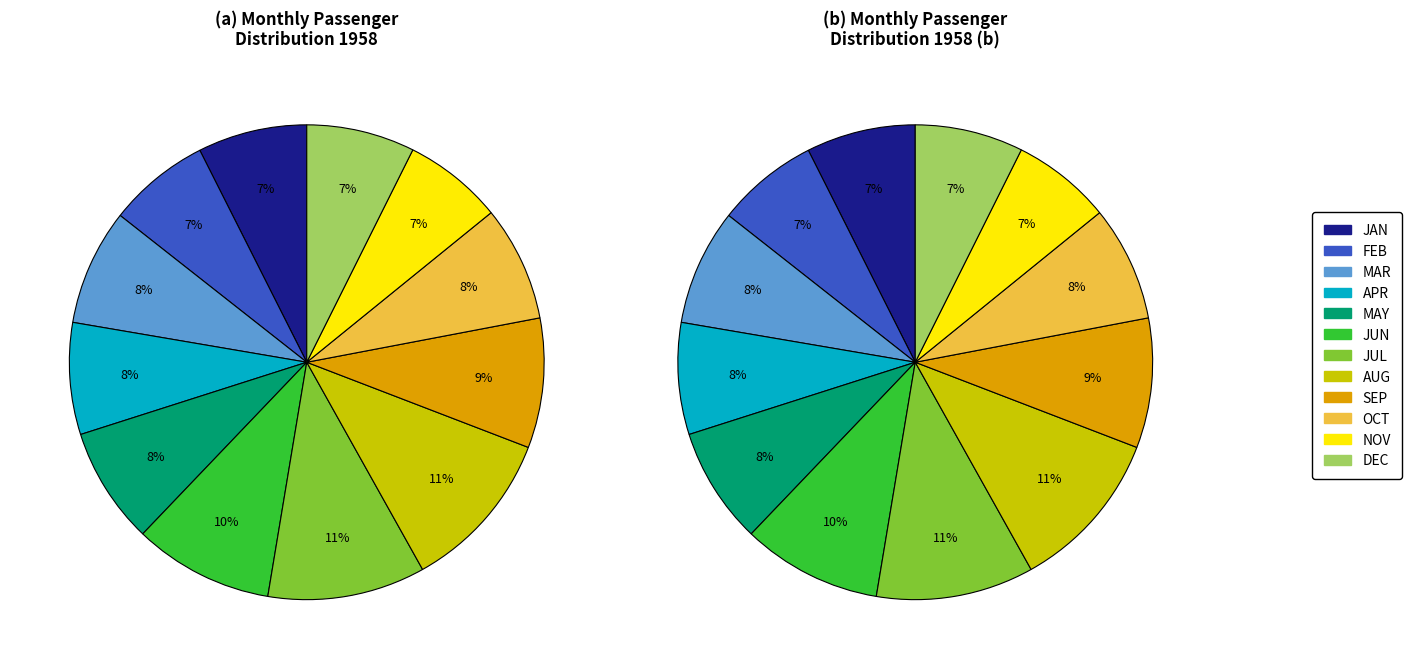

Does FEB account for over 50% of the chart?

No